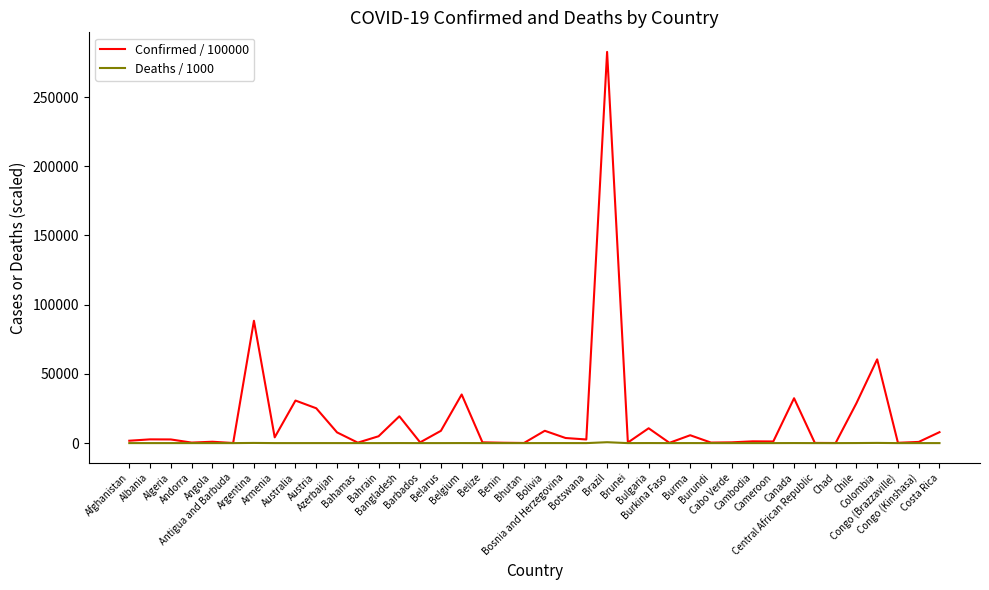

Is it true that Confirmed / 100000 equals 330.7 at Bahamas?

True